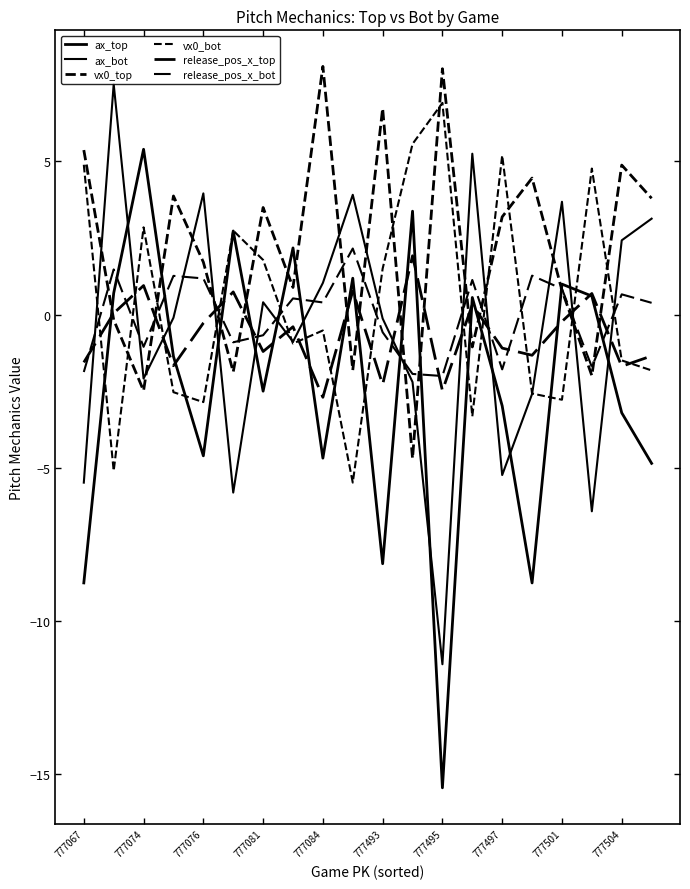

How many lines are shown in the chart?

6